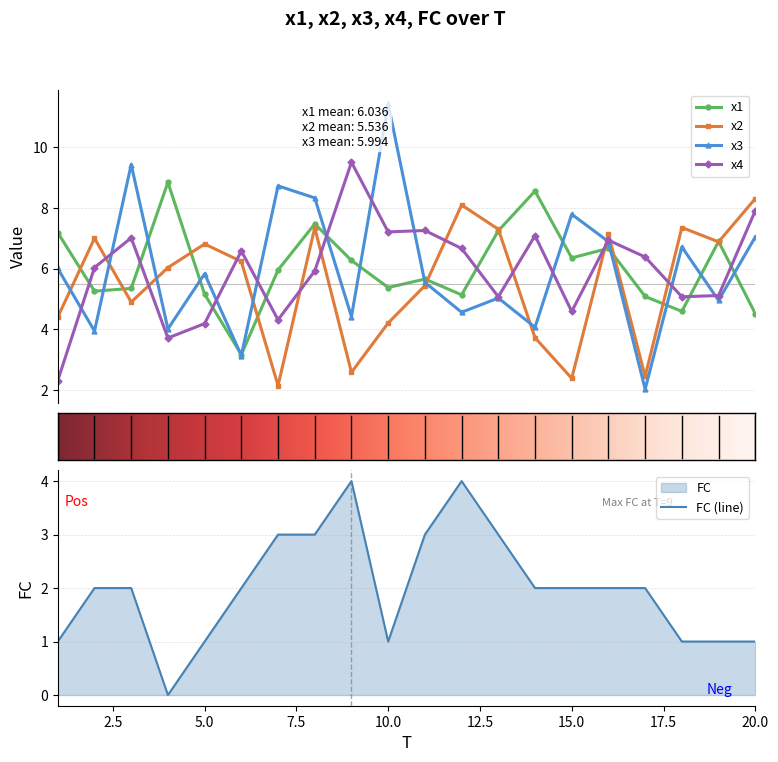

The x4 series shows 9.6 at 3. True or false?

False